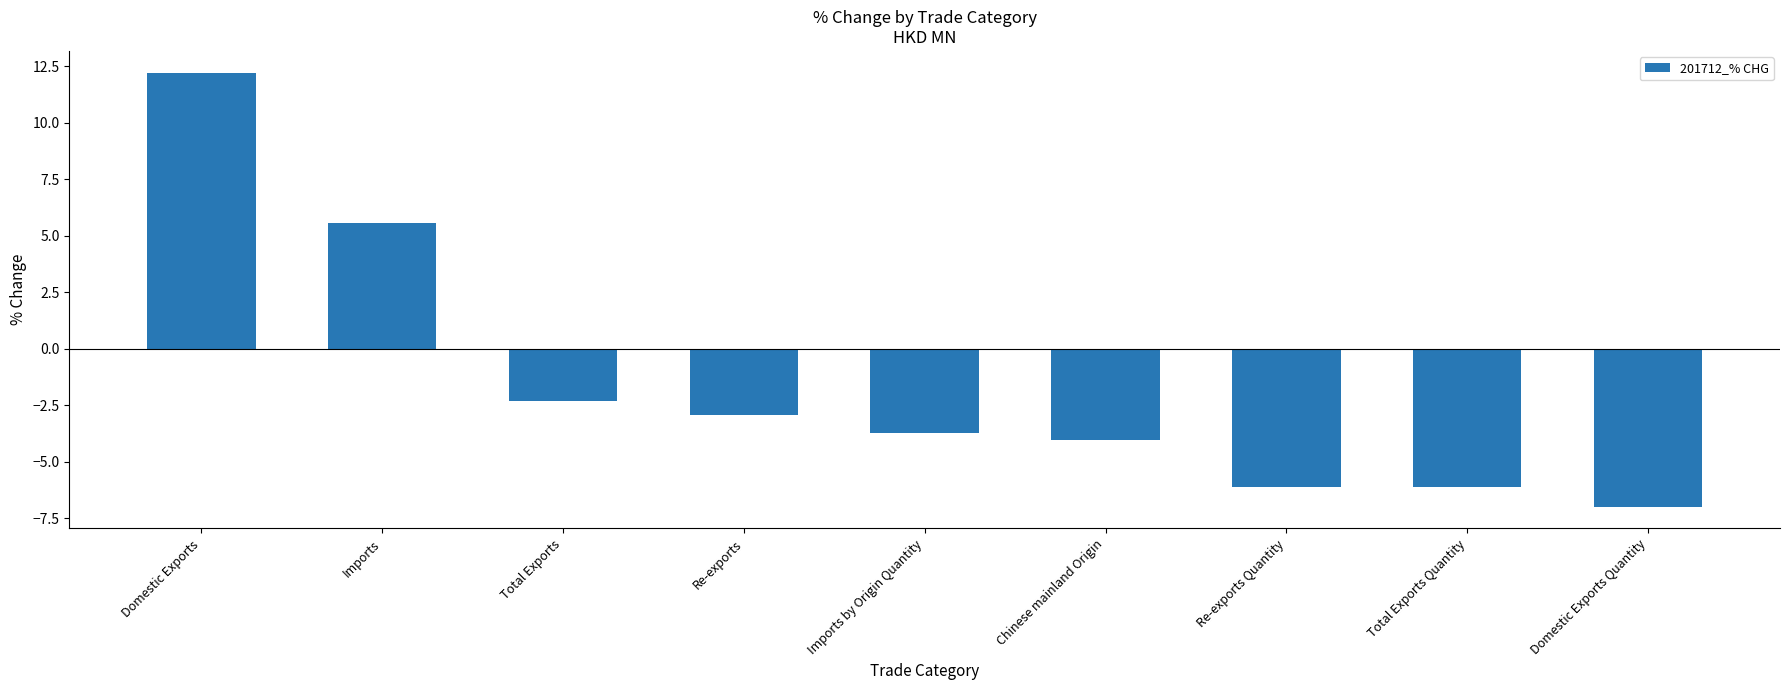

What position from the left is Total Exports?

3